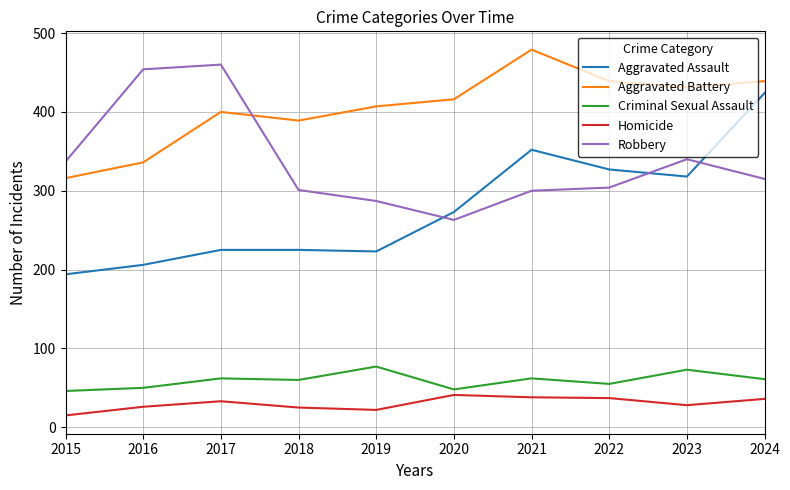

What value does the Aggravated Assault series have at 2015?

194